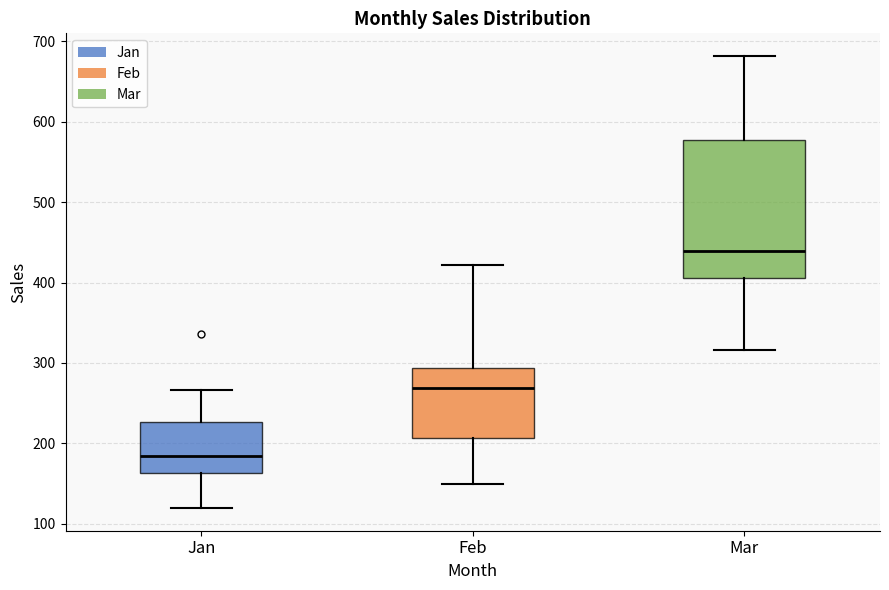

Reading left to right, read every box against the y-axis: the position of its median line, the range the box covers, and the ends of its whiskers. The values are not printed on the chart, so give them approximately, as read against the axis.

Jan: median 180, box 160 to 230, whiskers 120 to 270
Feb: median 270, box 210 to 290, whiskers 150 to 420
Mar: median 440, box 410 to 580, whiskers 320 to 680